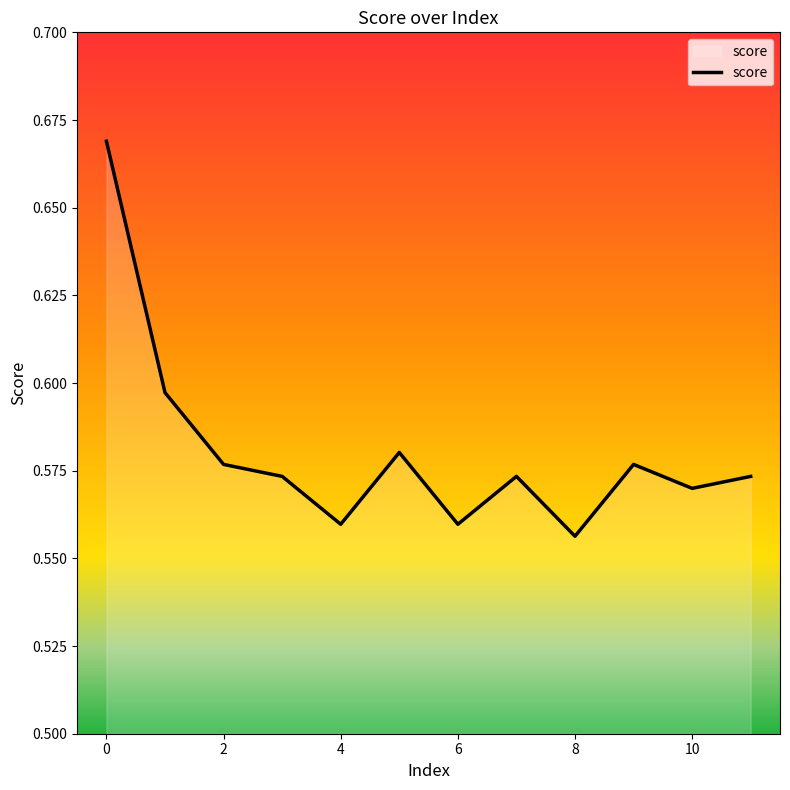

How many series are shown in this chart?

1